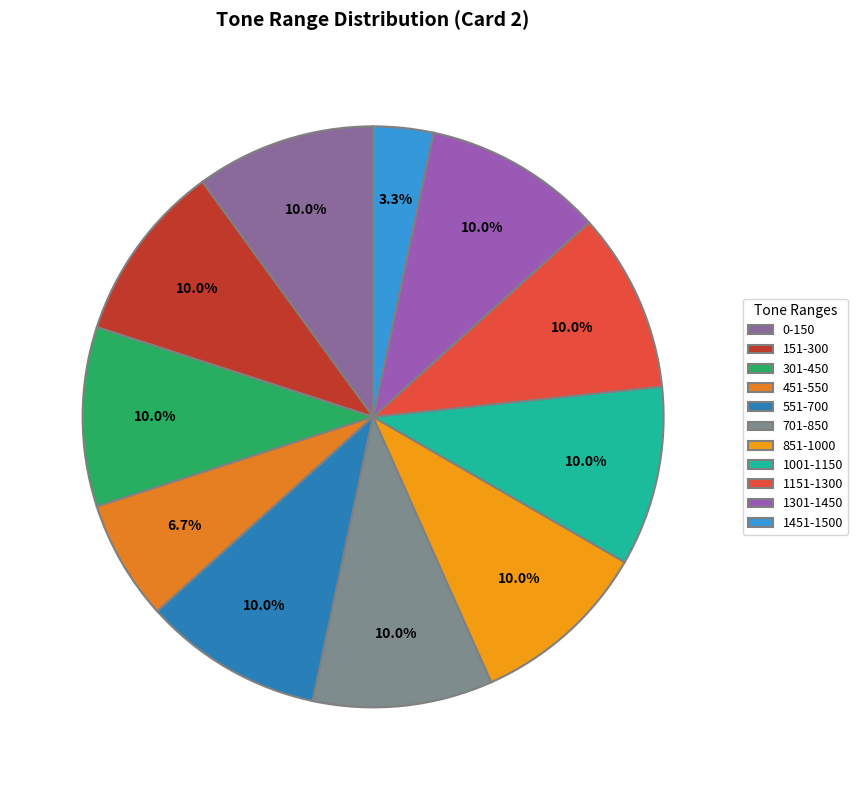

Between 1001-1150 and 551-700, which is larger?

1001-1150